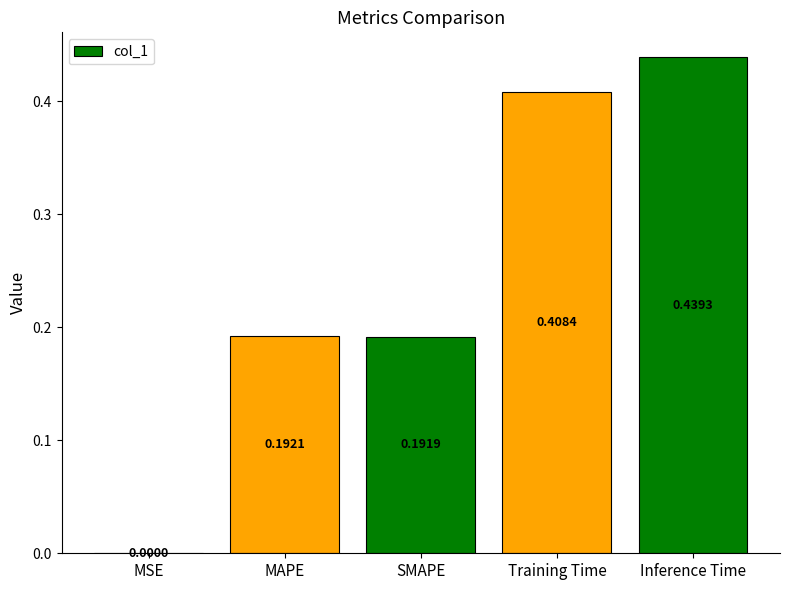

At which label is the value closest to 0?

MSE